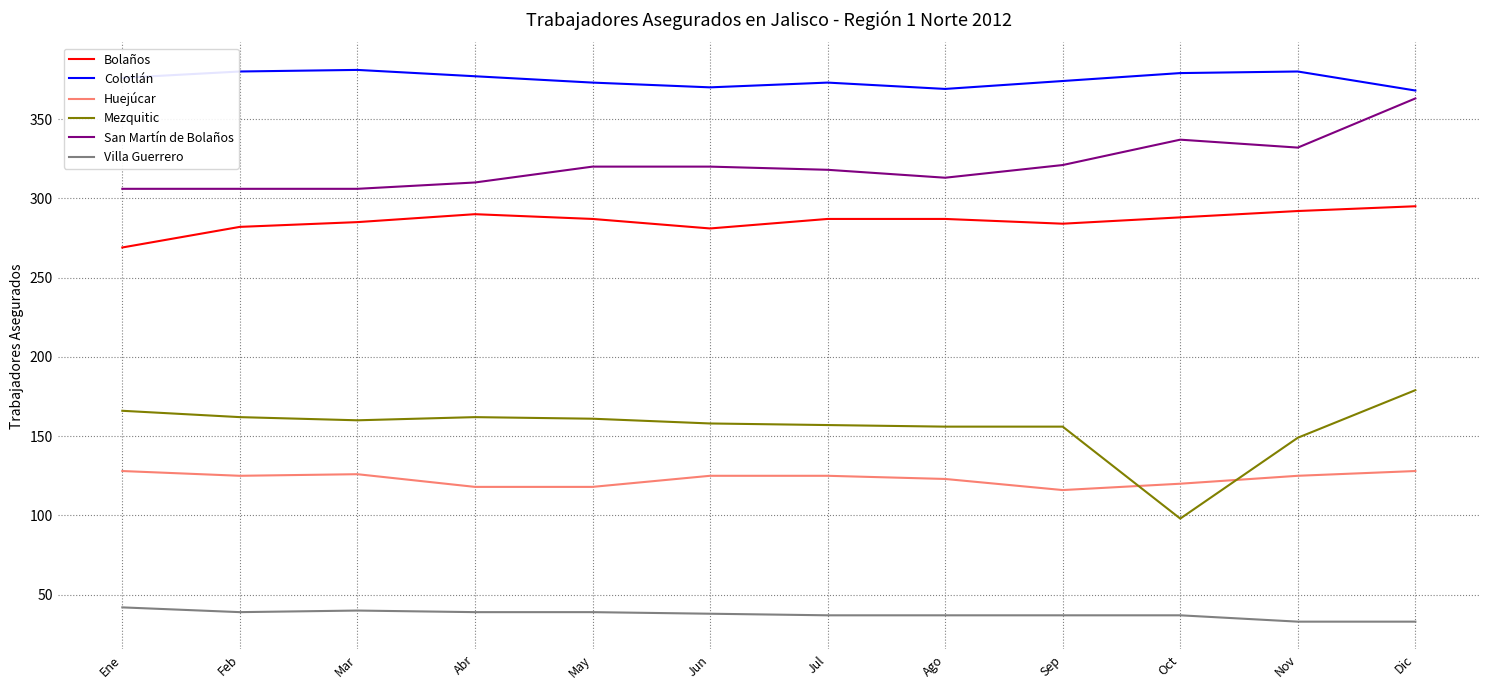

Rank the series at Ene from lowest to highest value.

Villa Guerrero, Huejúcar, Mezquitic, Bolaños, San Martín de Bolaños, Colotlán